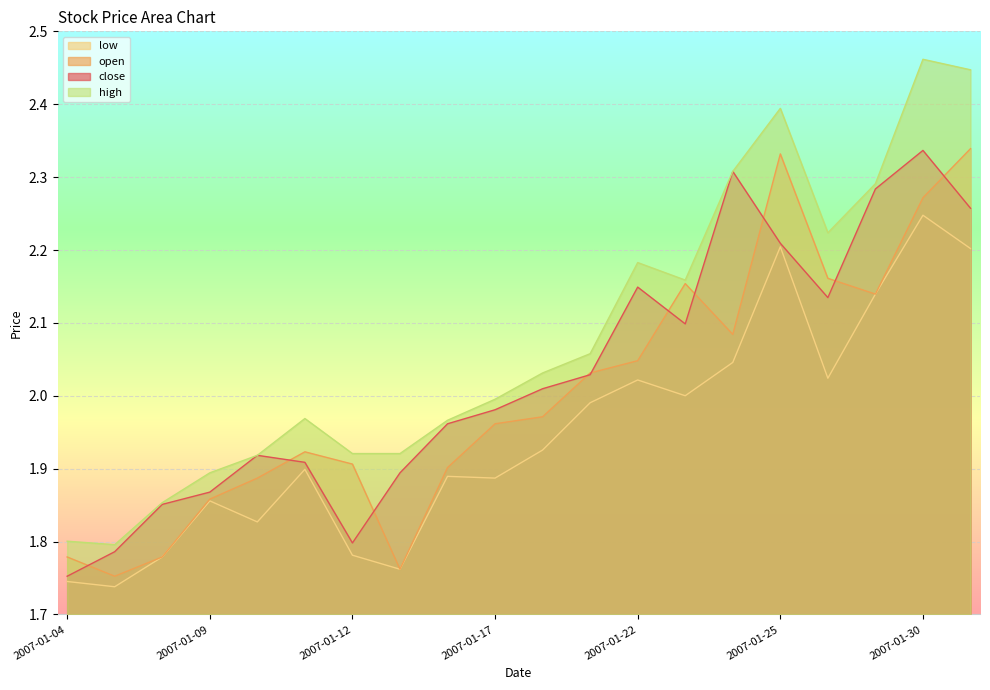

What is the lowest value of the close series?

1.8